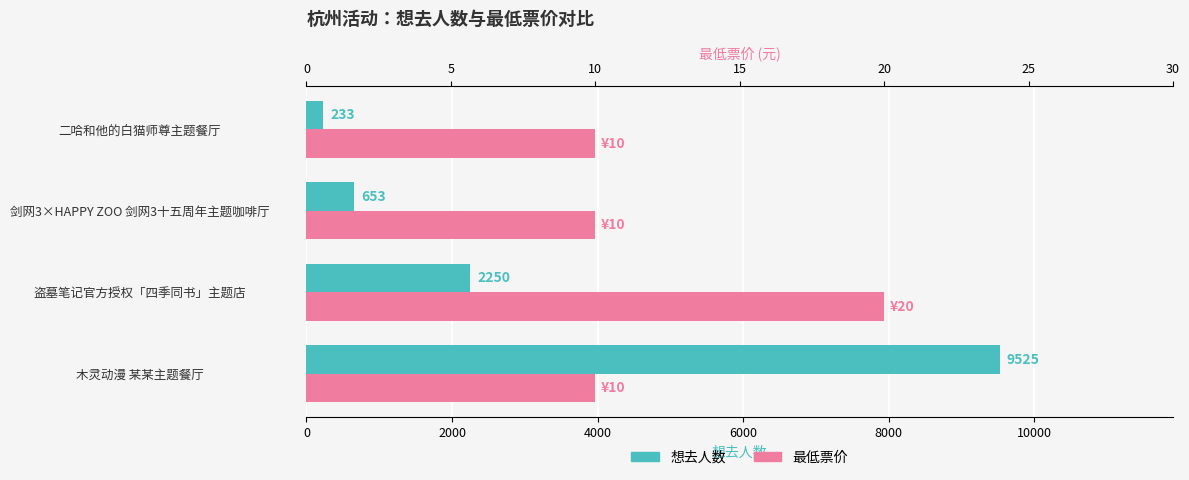

What is the value of the 最低票价 bar at the 1st from the left?

10